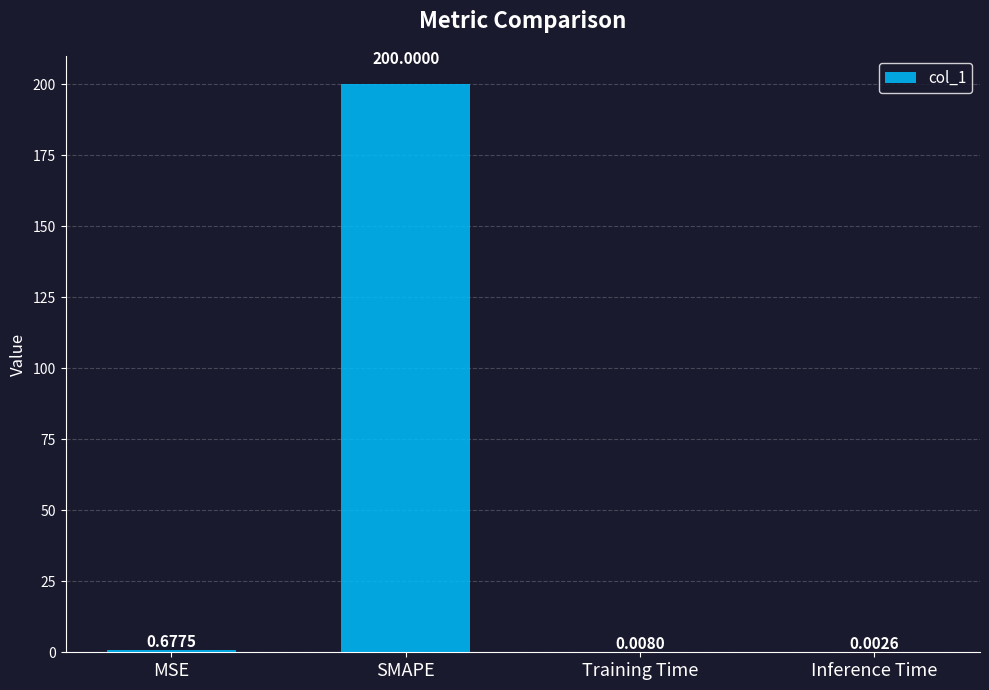

What is the sum of the values at SMAPE and Inference Time?

200.0